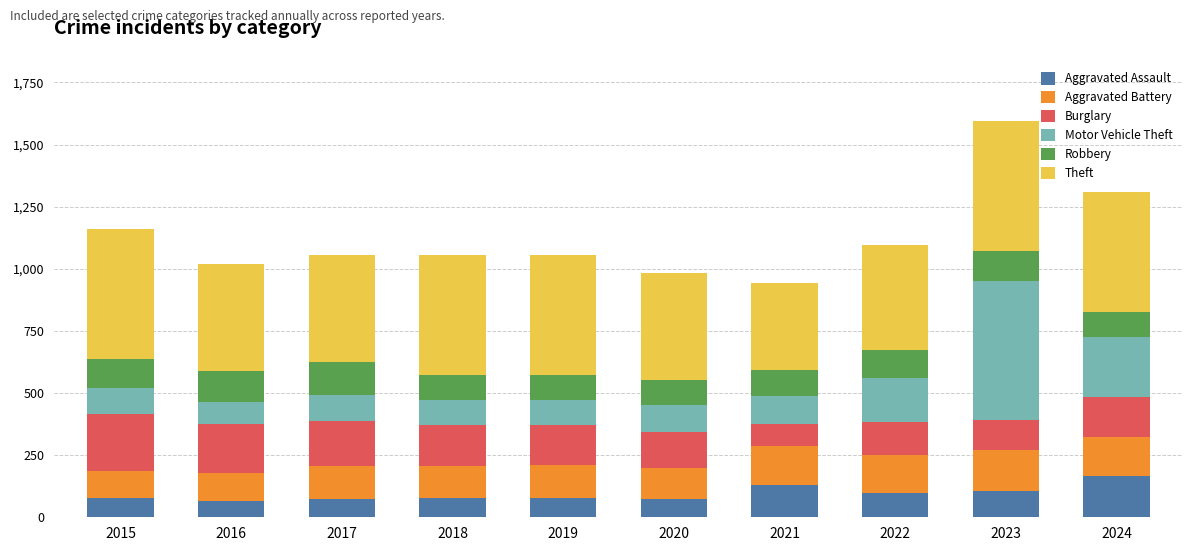

Does the chart contain stacked bars?

Yes